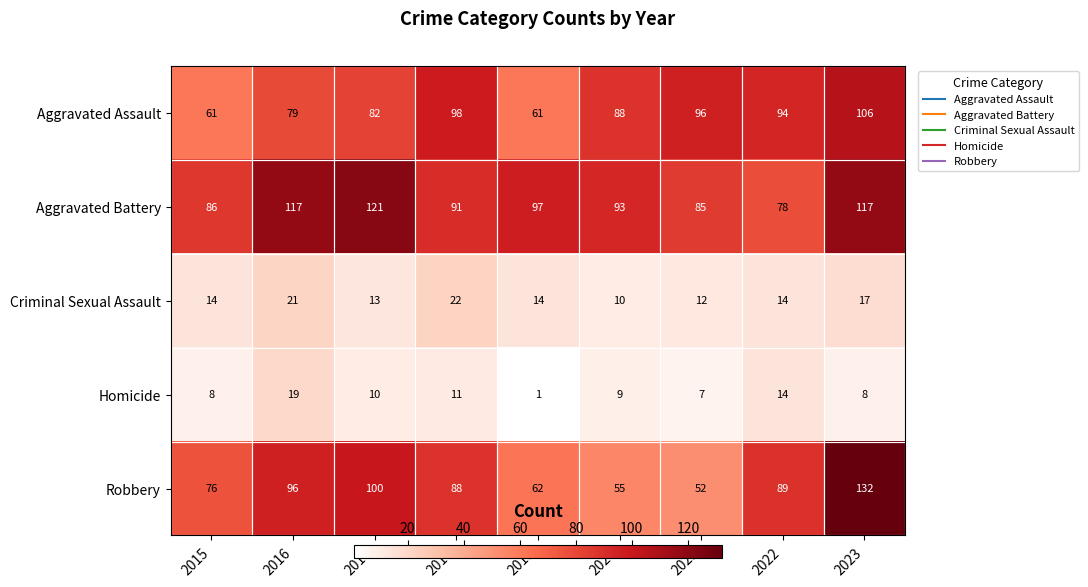

Which category has the lowest value across all series?

2019